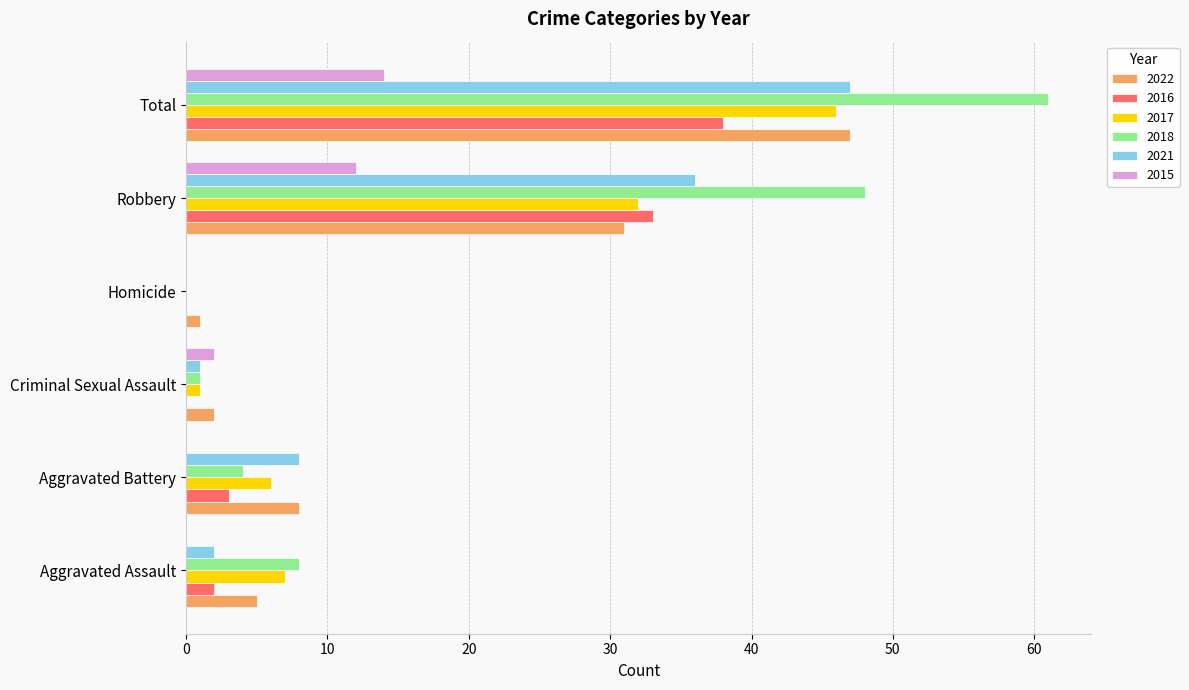

At which category does the chart reach its peak across all series?

Total